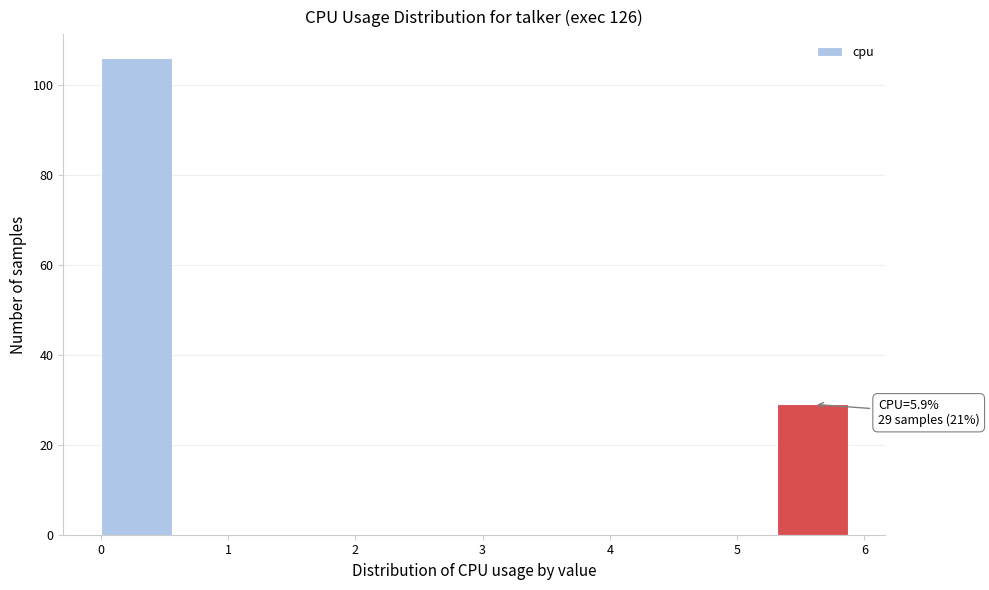

Which range on the x-axis has the tallest bar?

0.00 to 0.59